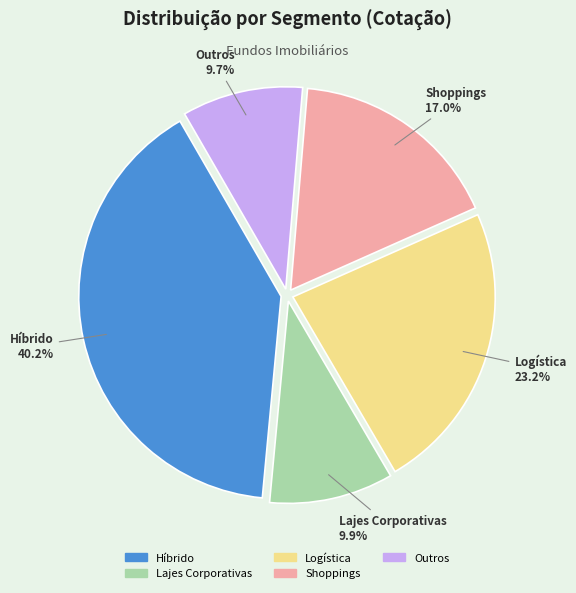

What is the largest slice in the pie chart?

Híbrido